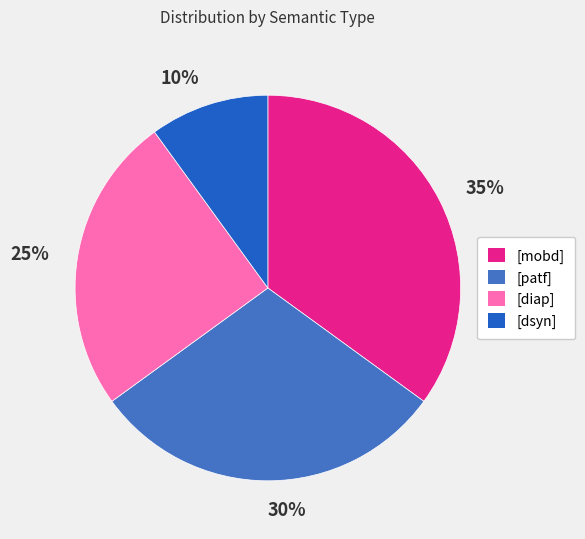

Which category has the biggest portion of the pie?

[mobd]